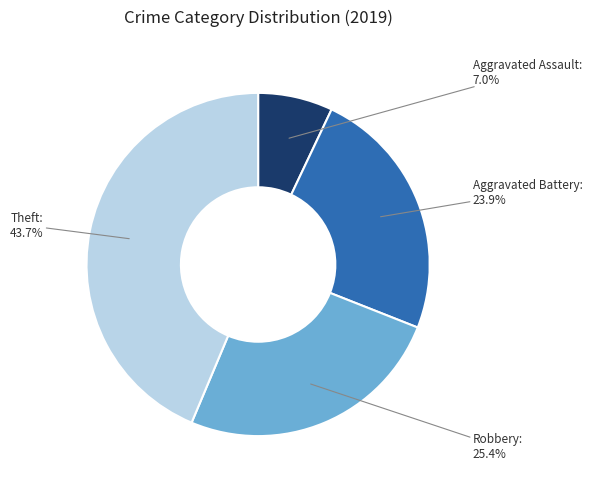

Which category has the smallest portion of the pie?

Aggravated Assault